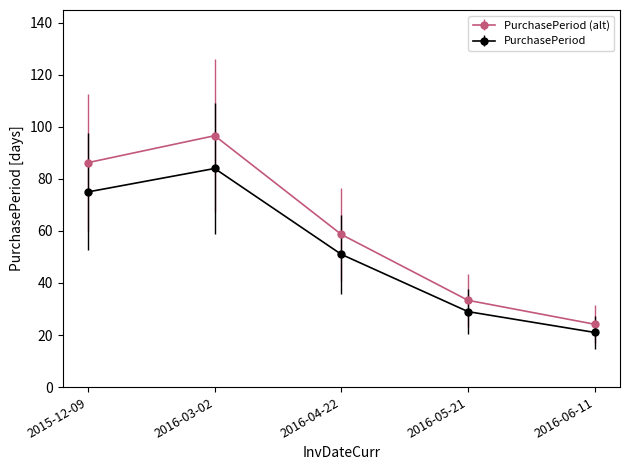

List the series in order of their overall mean, lowest first.

PurchasePeriod, PurchasePeriod (alt)